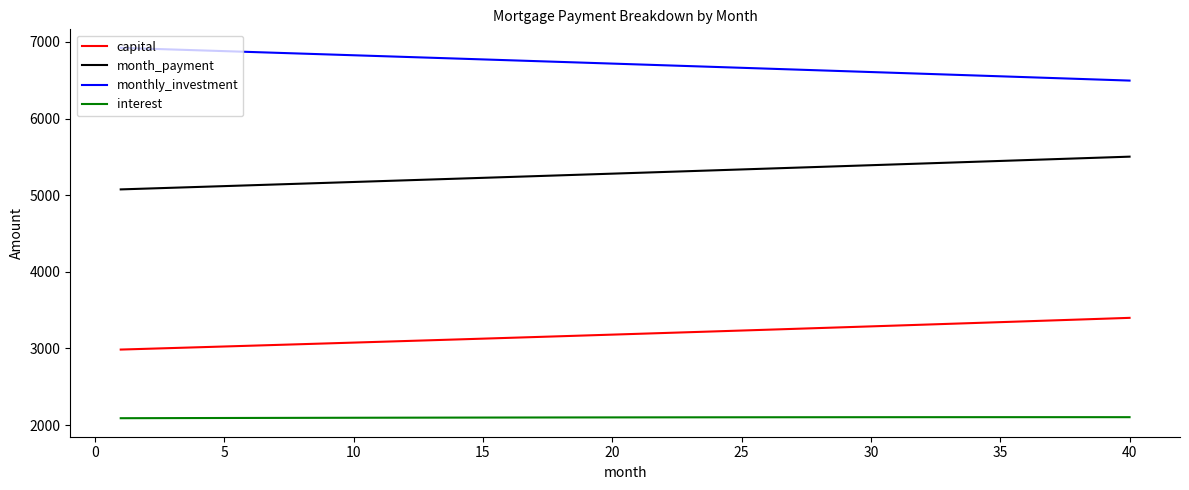

True or false: month_payment and interest intersect in this chart.

False